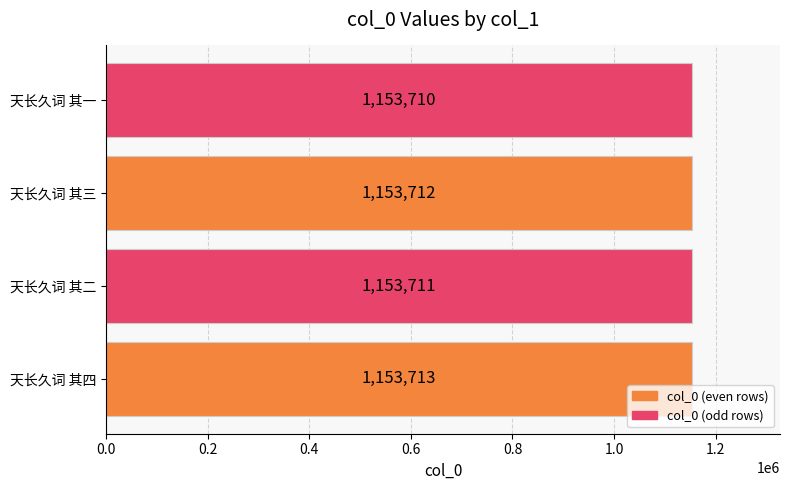

What is the ratio of the value at 天长久词 其二 to the value at 天长久词 其一?

1.0